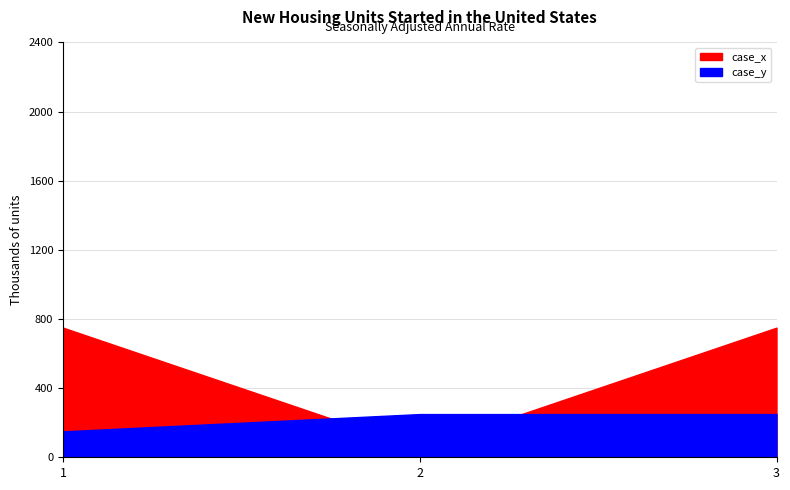

Rank the series by their maximum value, from highest to lowest.

case_x, case_y